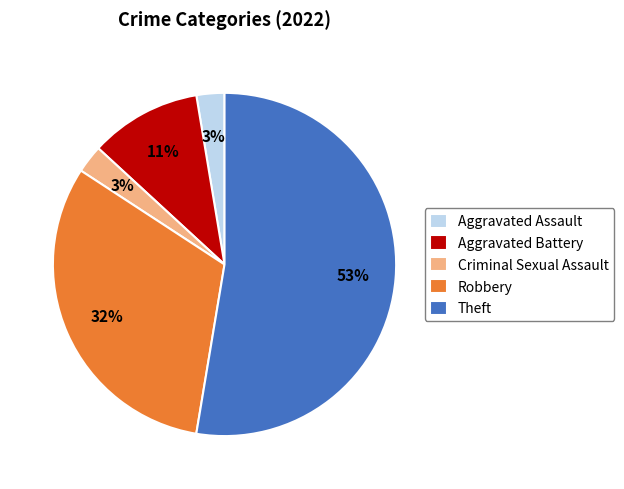

Which category accounts for the majority?

Theft